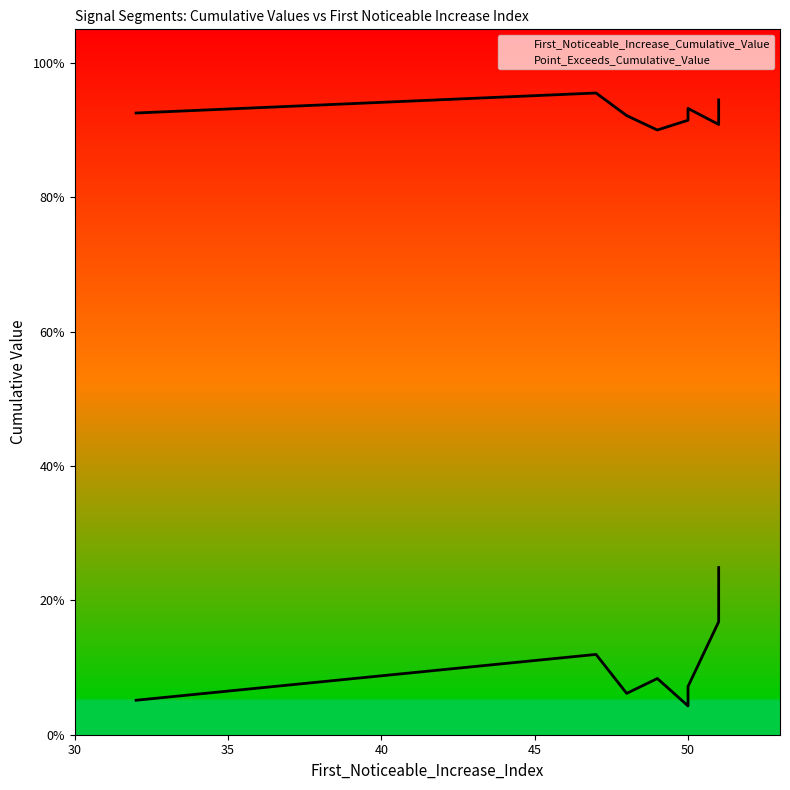

True or false: Point_Exceeds_Cumulative_Value and First_Noticeable_Increase_Cumulative_Value intersect in this chart.

False